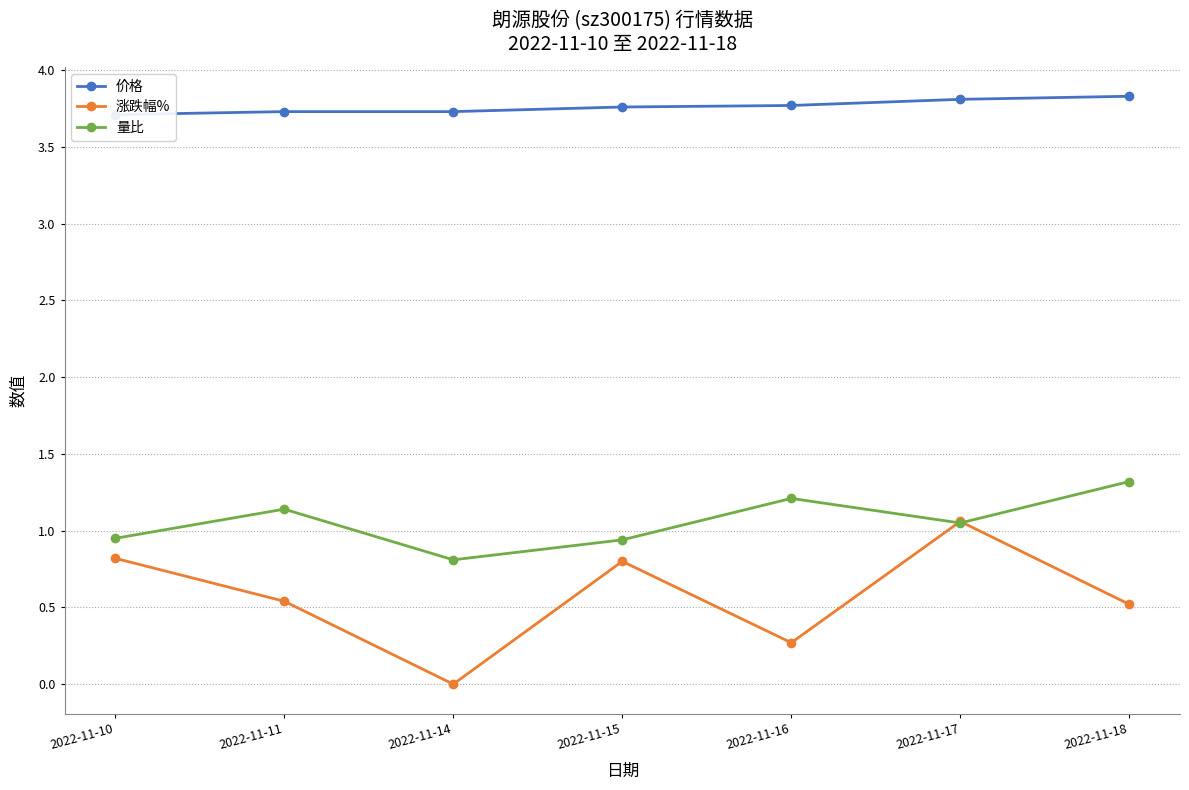

What is the maximum value shown in the chart?

3.8